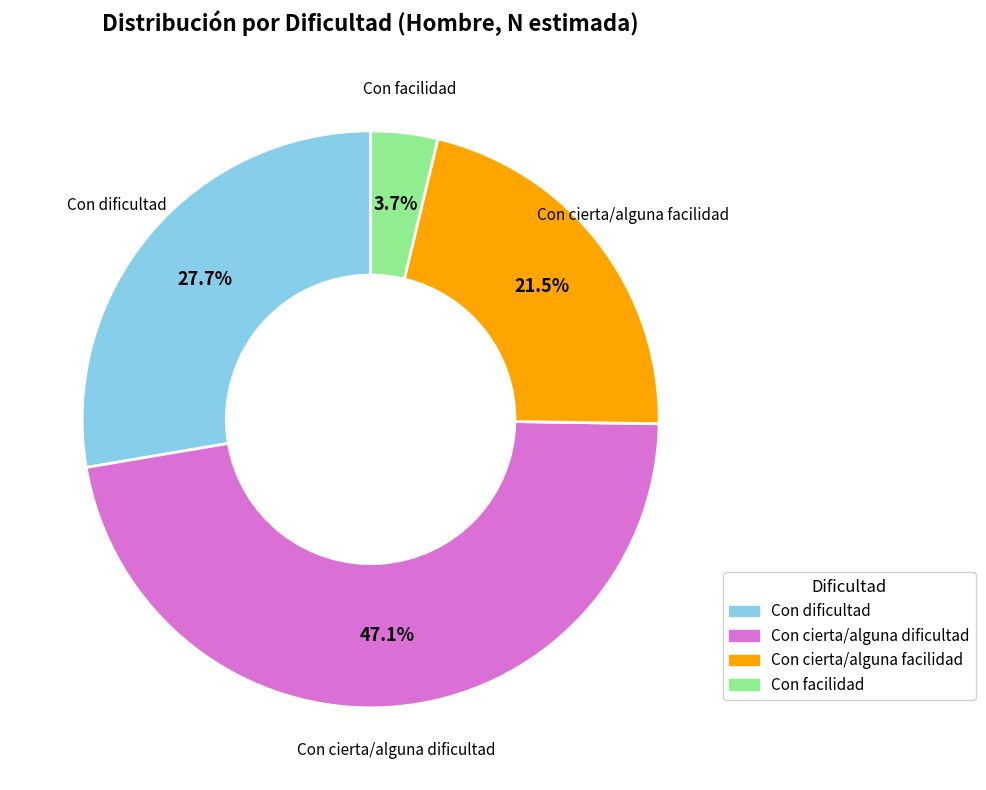

Does any single category account for the majority?

No